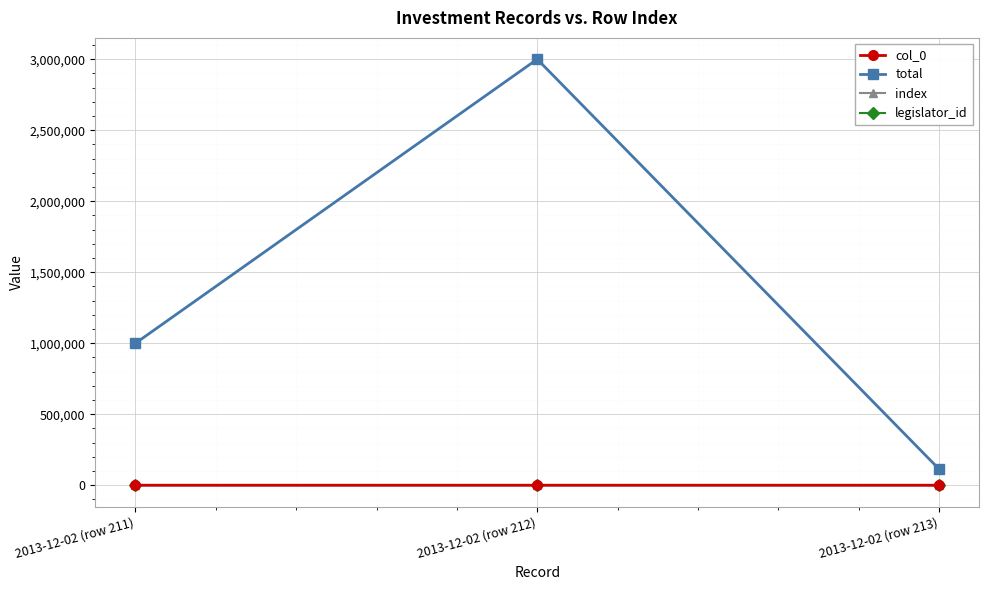

Count the index values in the range 211 to 213.

3